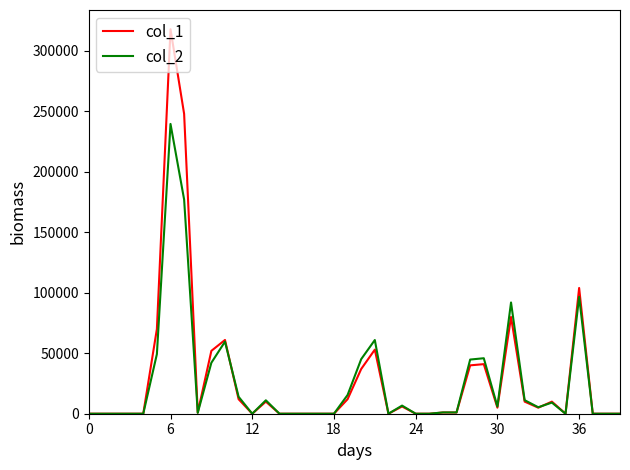

Rank the series by their maximum value, from highest to lowest.

col_1, col_2